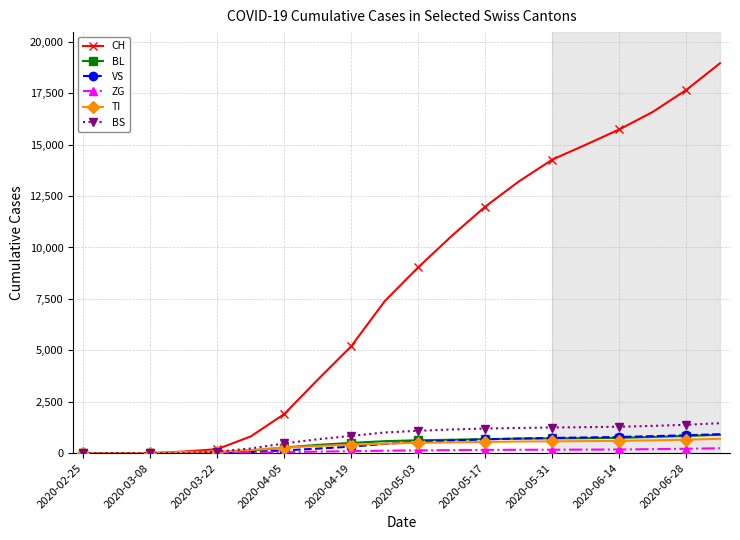

How many data points in VS are less than 553?

10